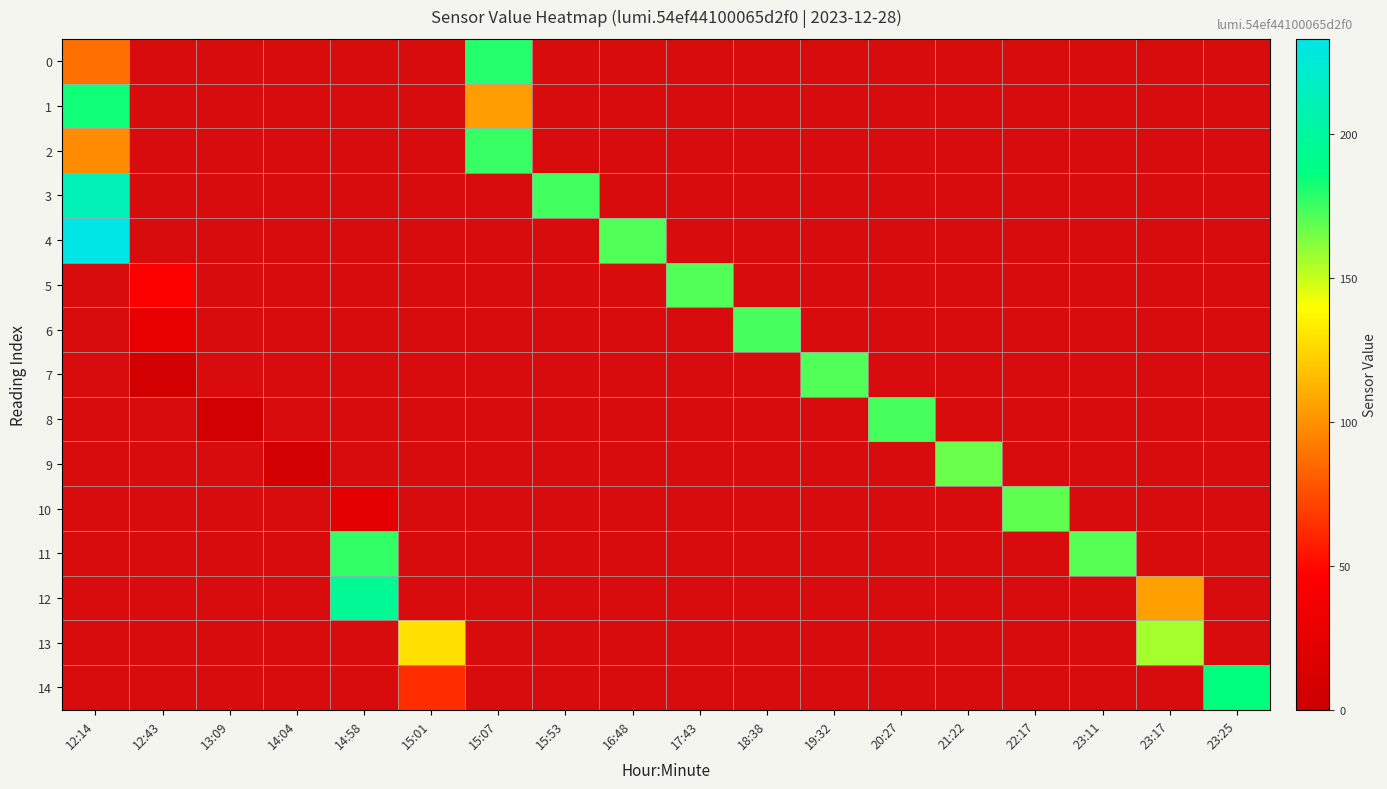

At 13:09, list the series in order from largest to smallest.

0, 1, 2, 3, 4, 5, 6, 7, 8, 9, 10, 11, 12, 13, 14